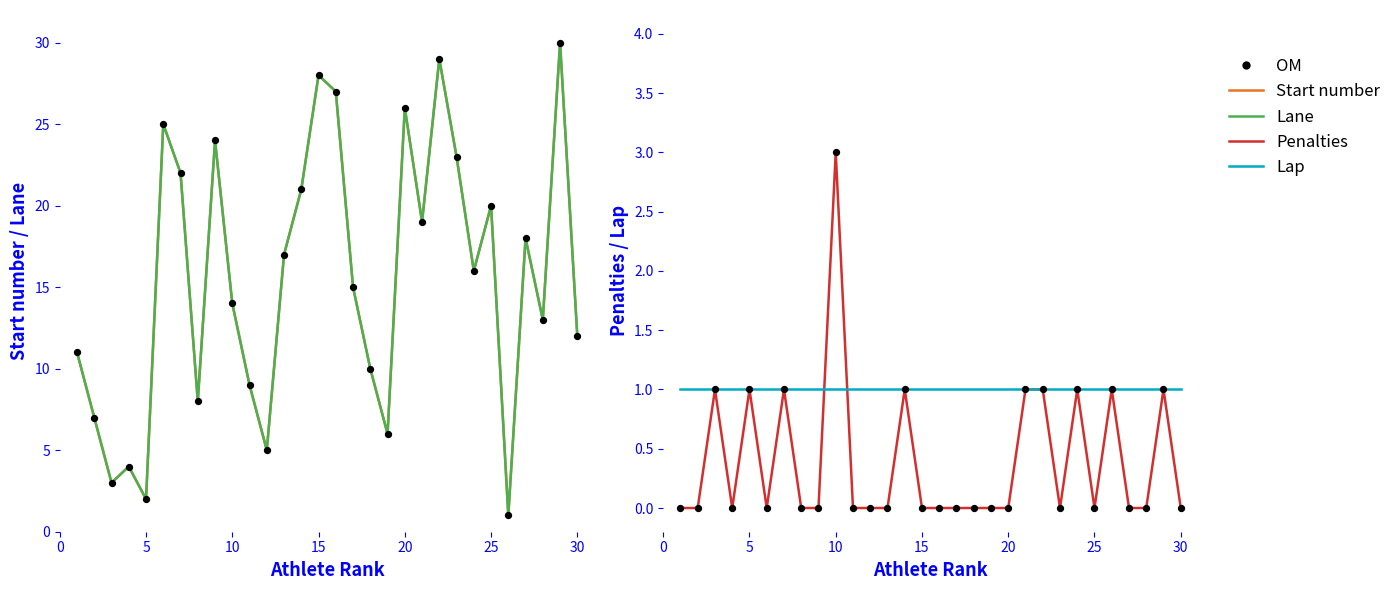

Which series reaches the maximum Y coordinate?

Start number